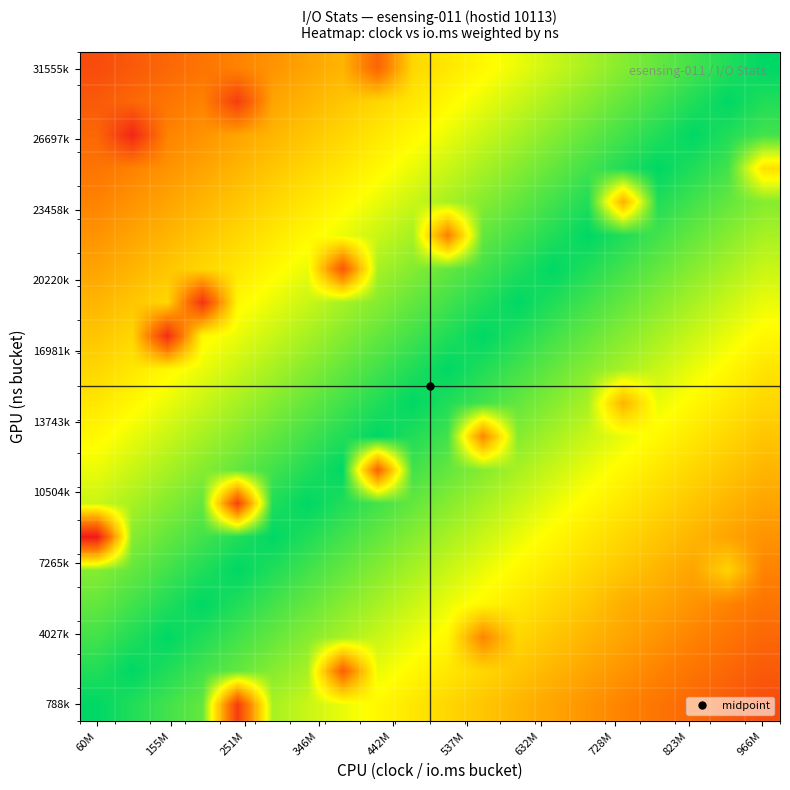

How many data points does each series have?

20